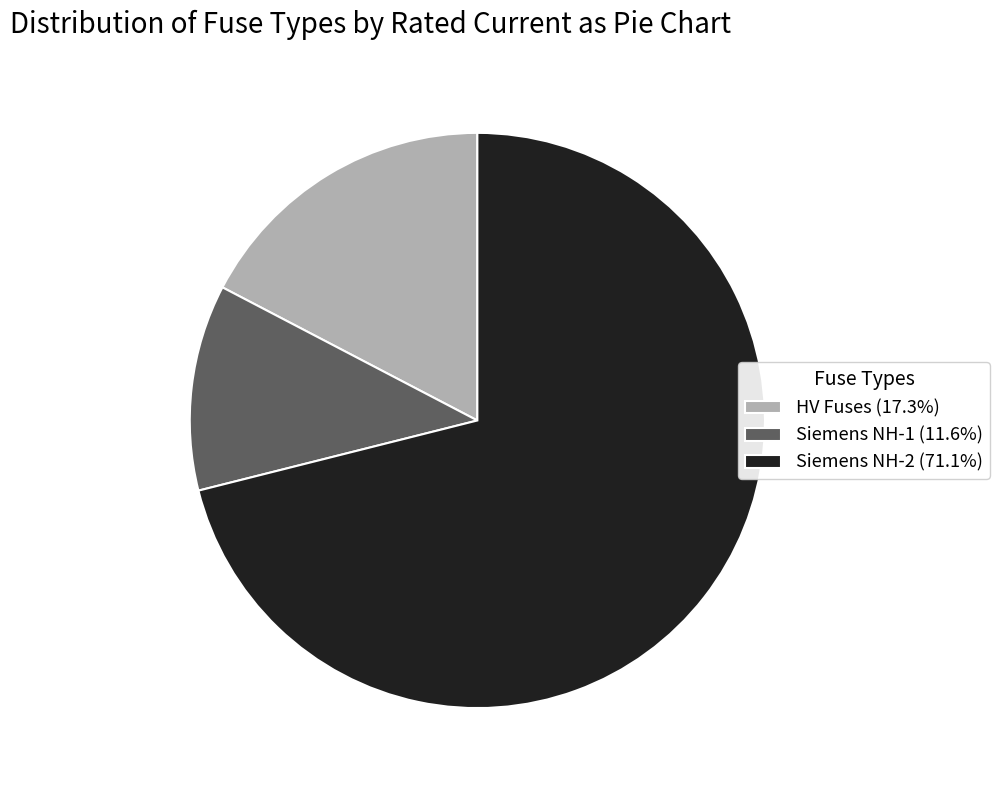

Does Siemens NH-1 (11.6%) account for over 50% of the chart?

No